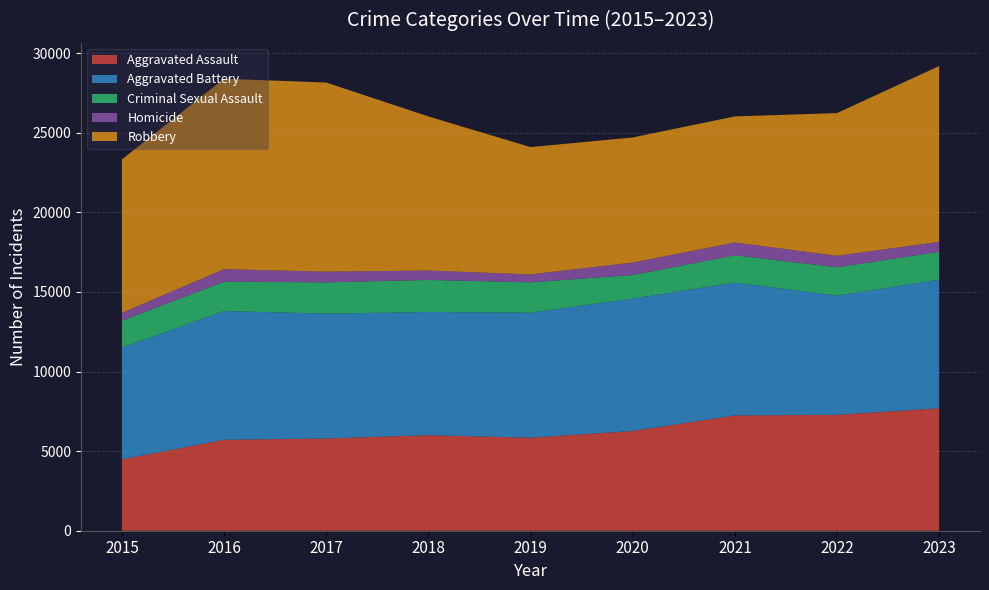

Reading left to right, list all the values displayed in this chart.

Aggravated Assault: 4480	5712	5793	6001	5841	6263	7242	7281	7693
Aggravated Battery: 7019	8086	7845	7735	7857	8319	8347	7489	8074
Criminal Sexual Assault: 1689	1845	1962	2017	1903	1477	1712	1777	1753
Homicide: 496	786	672	588	499	787	804	720	625
Robbery: 9638	11960	11880	9681	7995	7855	7918	8965	11041